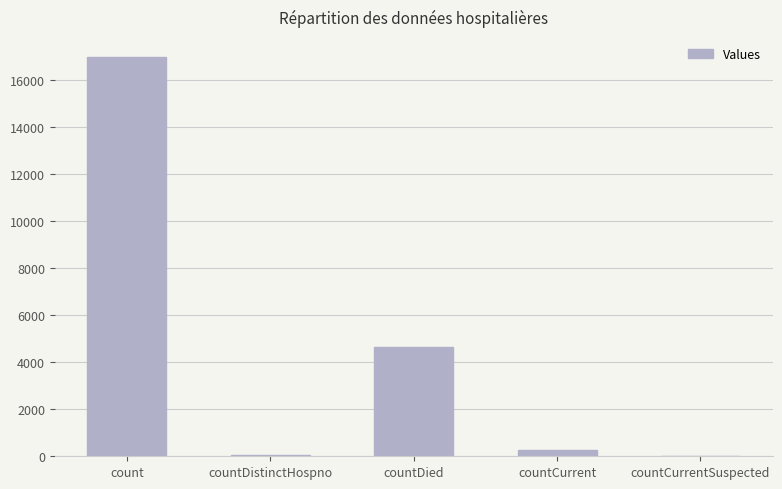

At which label does the data first exceed 286?

count